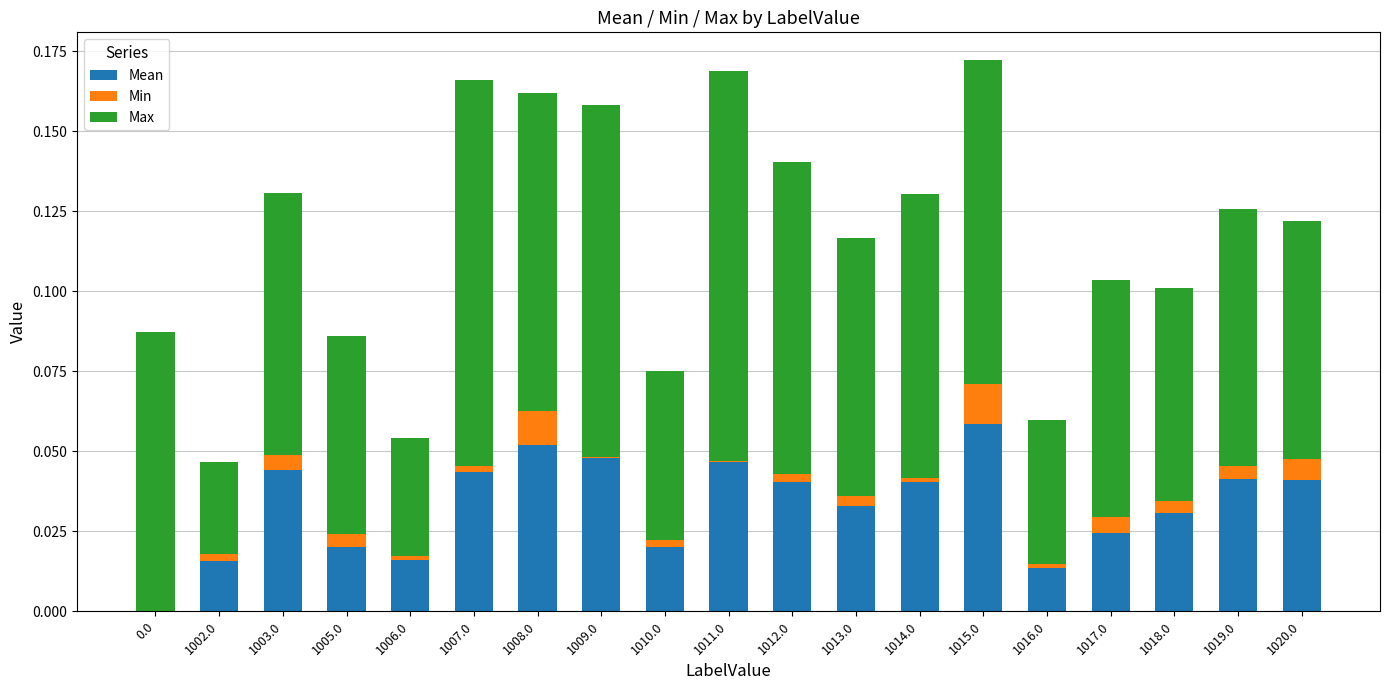

What are all the series names shown in the legend?

Mean, Min, Max